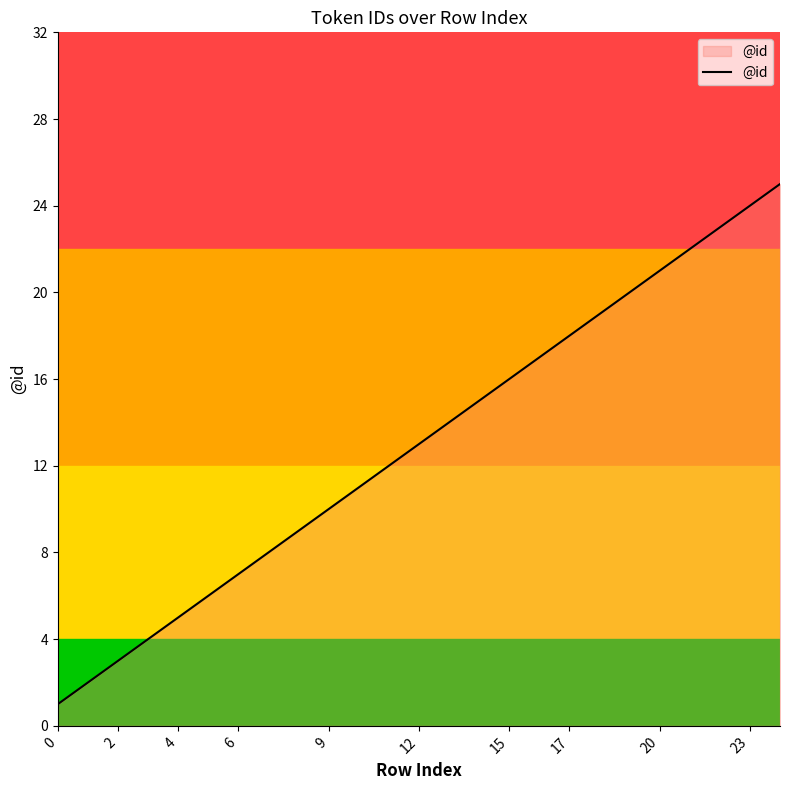

What is the maximum value shown in the chart?

25